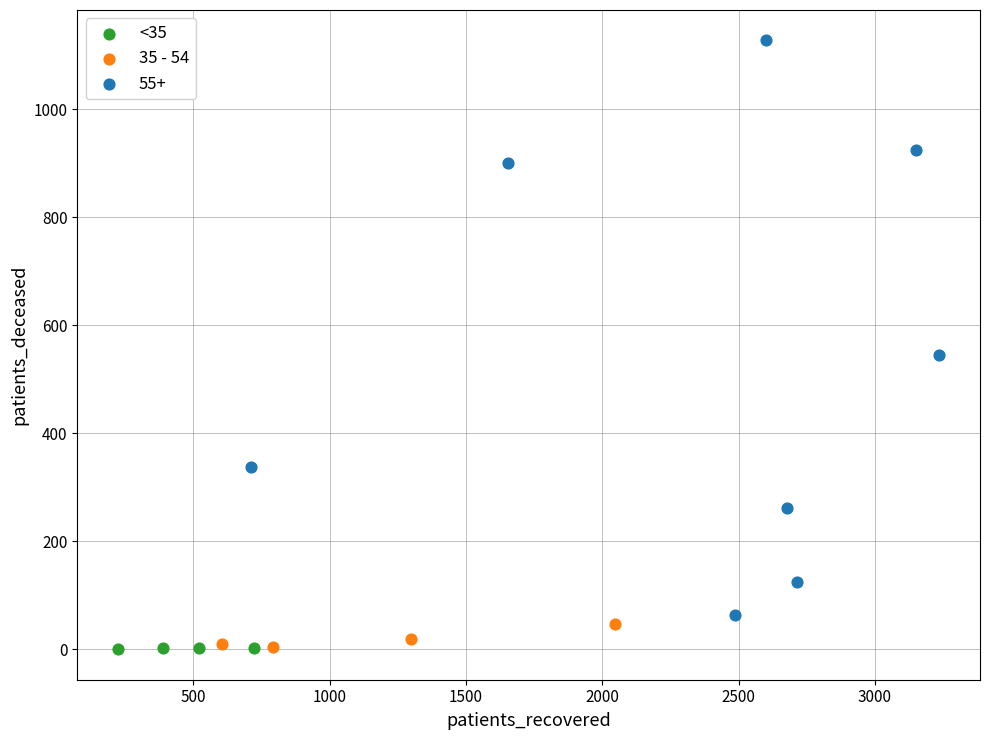

Which series has the widest spread of Y values?

55+